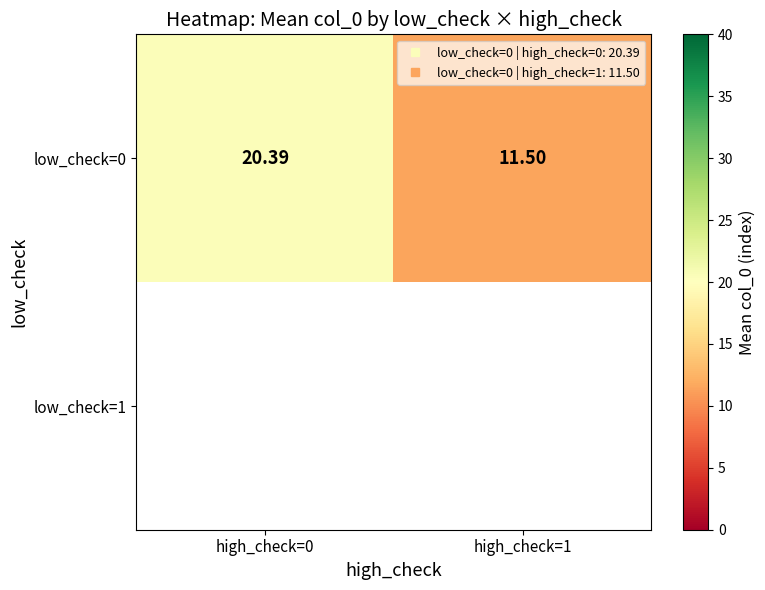

Is it true that low_check=0 equals 36.4 at high_check=0?

False